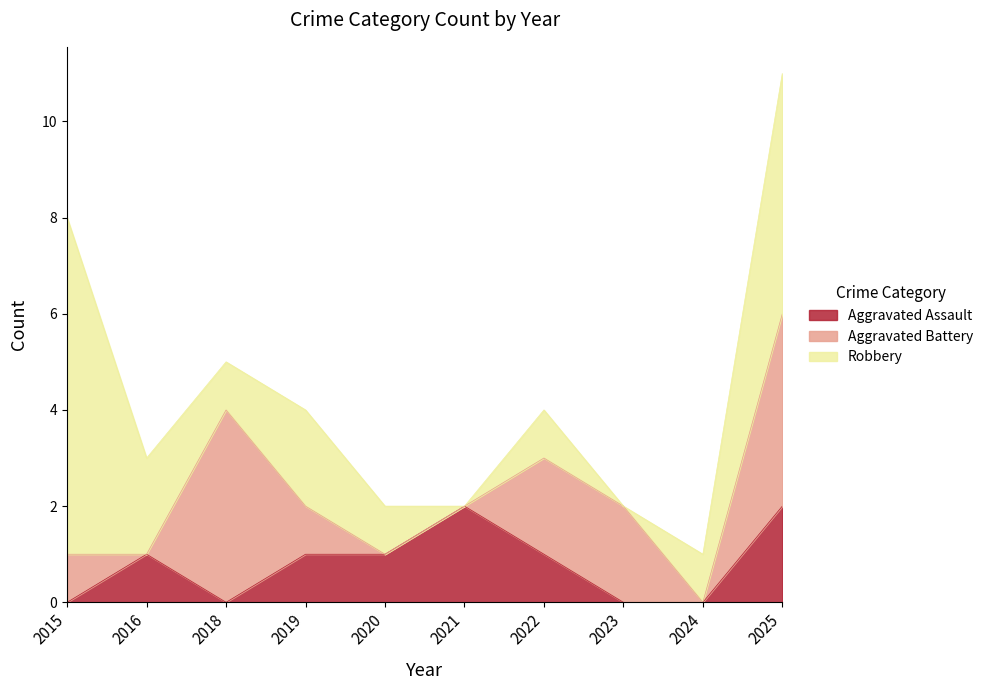

Is it true that Robbery equals 2 at 2019?

True